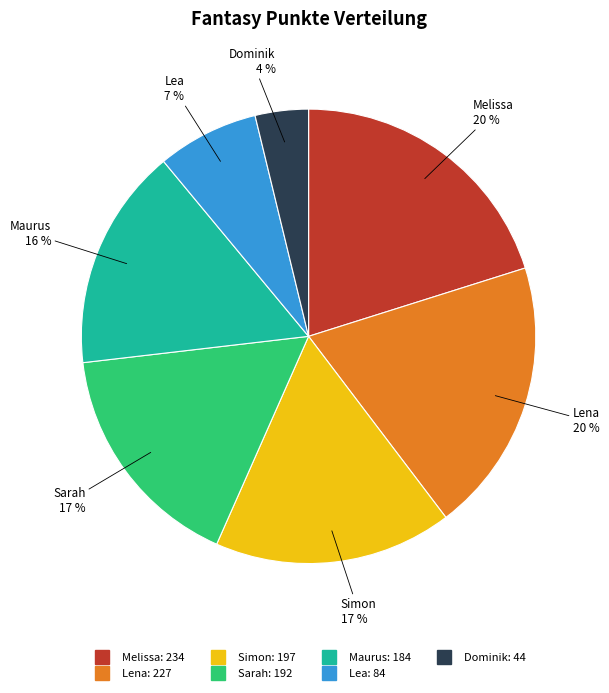

Is there a majority slice in this chart?

No